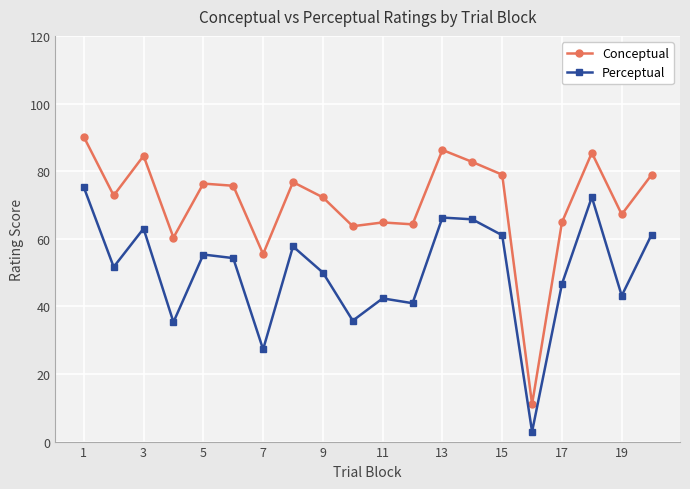

Rank the series by their maximum value, from lowest to highest.

Perceptual, Conceptual